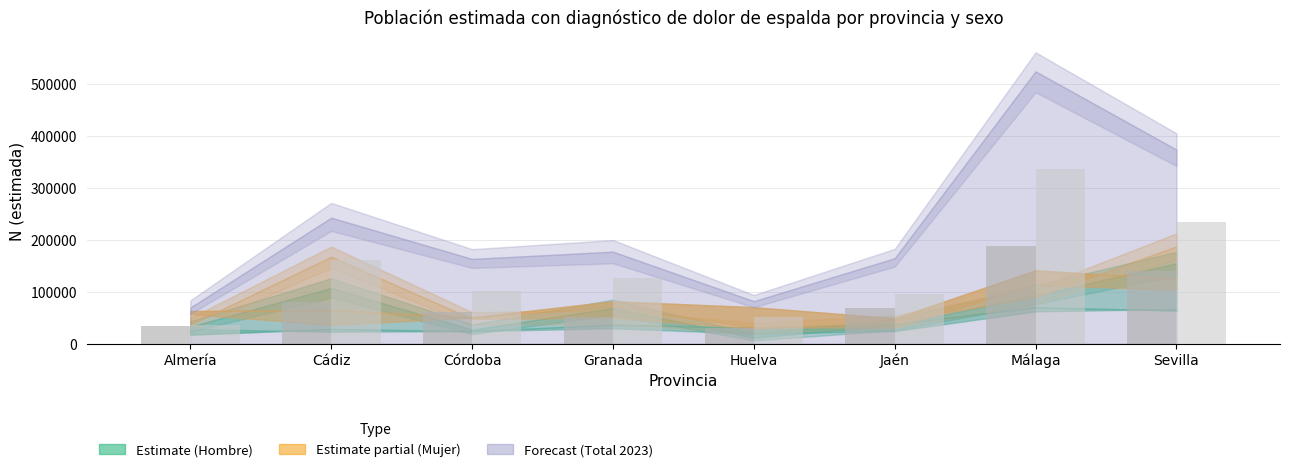

Which category has the highest value across all series?

Málaga